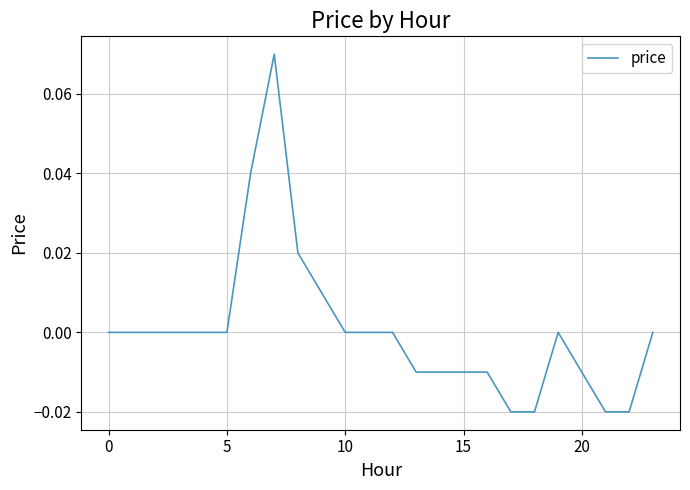

What is the difference between the maximum and second lowest values?

0.1